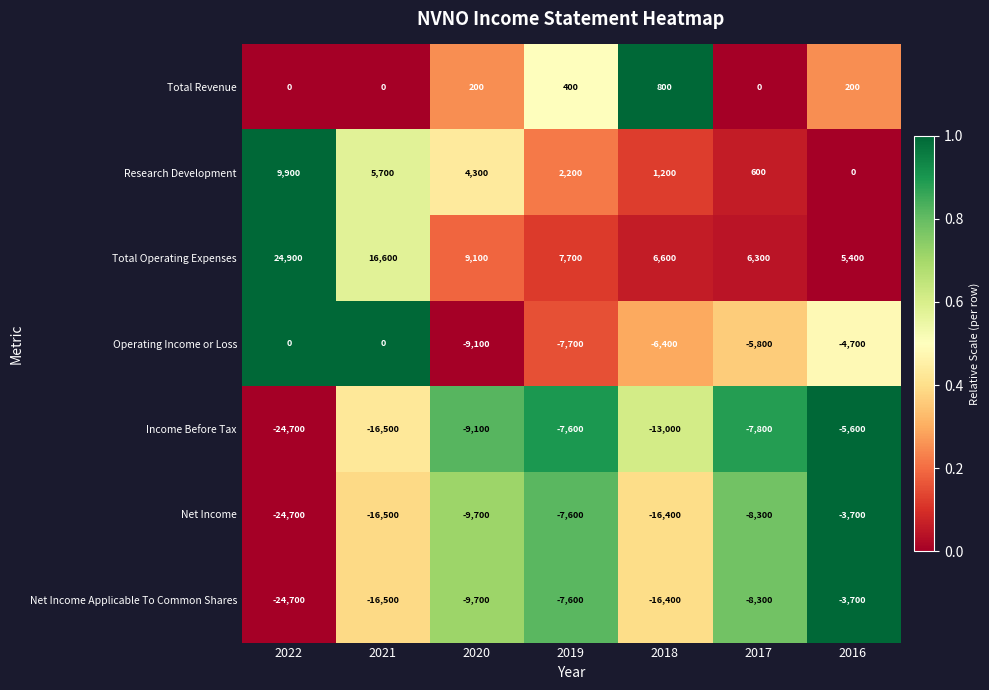

What is the difference between the Net Income Applicable To Common Shares values at 2019 and 2016?

3900